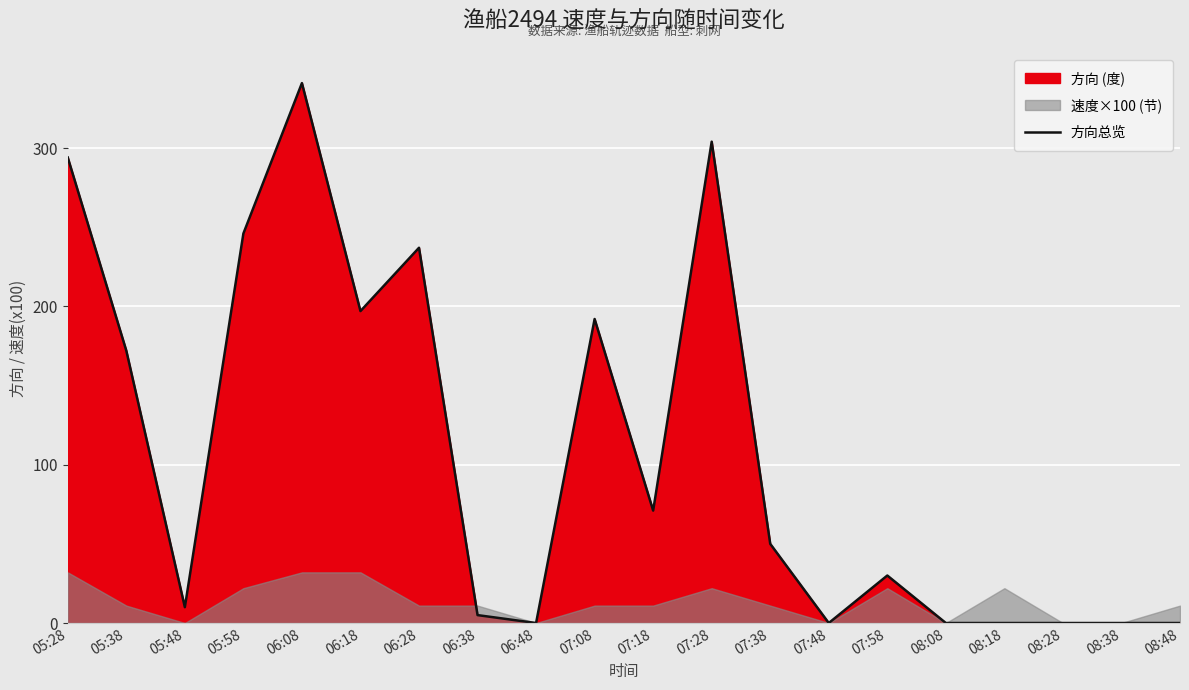

Reading left to right, transcribe all the data shown in this chart.

05:28=294	05:38=172	05:48=10	05:58=246	06:08=341	06:18=197	06:28=237	06:38=5	06:48=0	07:08=192	07:18=71	07:28=304	07:38=50	07:48=0	07:58=30	08:08=0	08:18=0	08:28=0	08:38=0	08:48=0